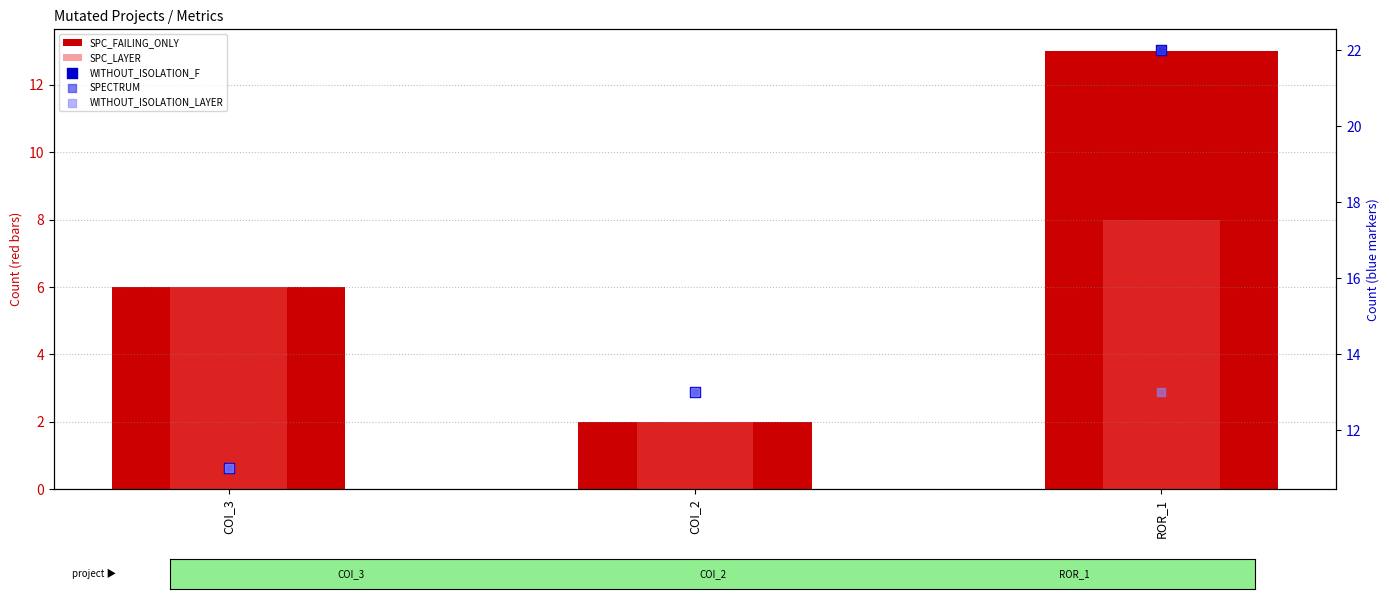

Which series has the largest total across all categories?

WITHOUT_ISOLATION_F